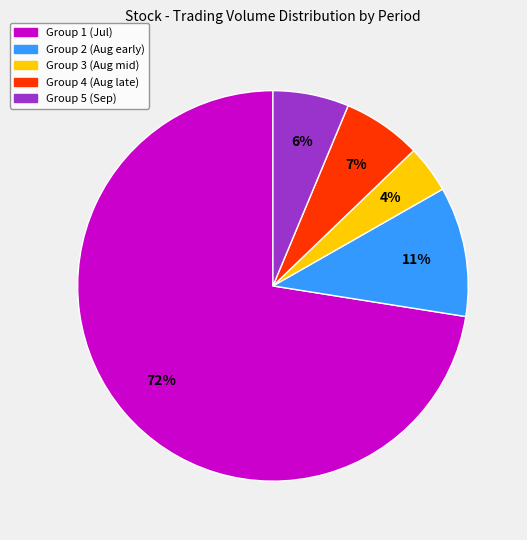

Count the number of slices in the pie.

5